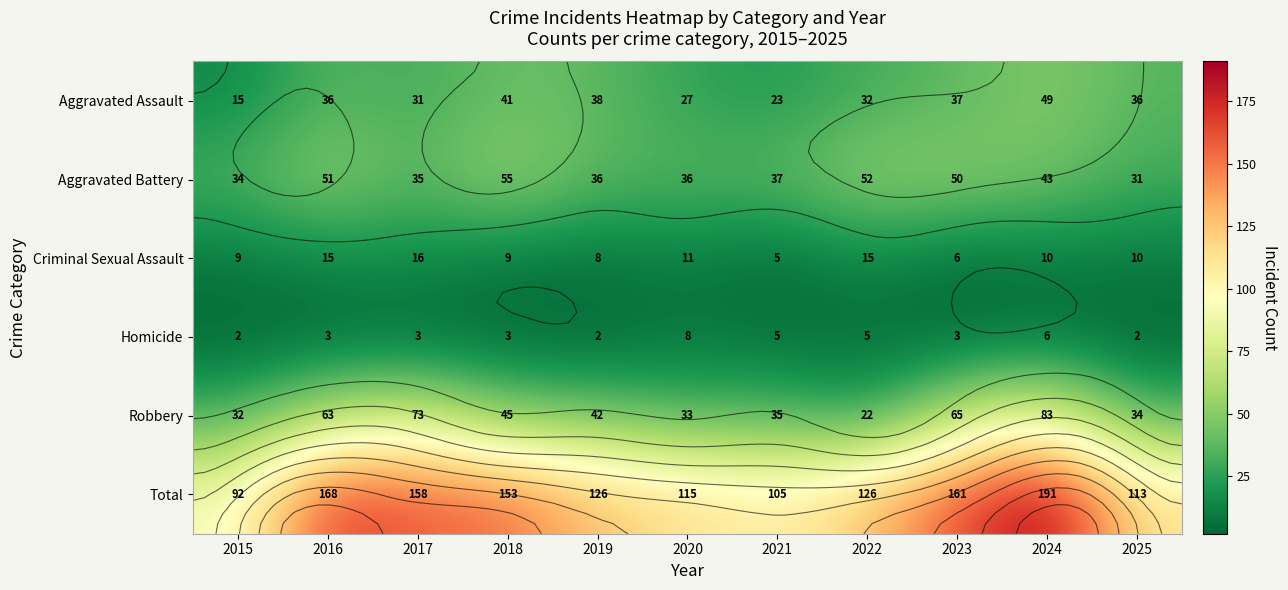

How many series are shown in this chart?

6